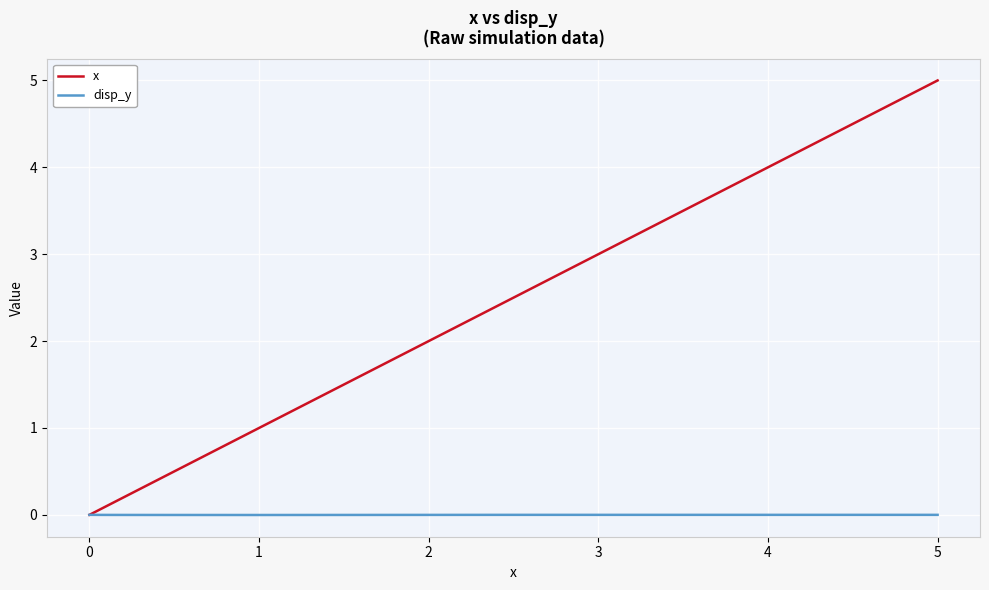

What is the maximum value shown in the chart?

5.0